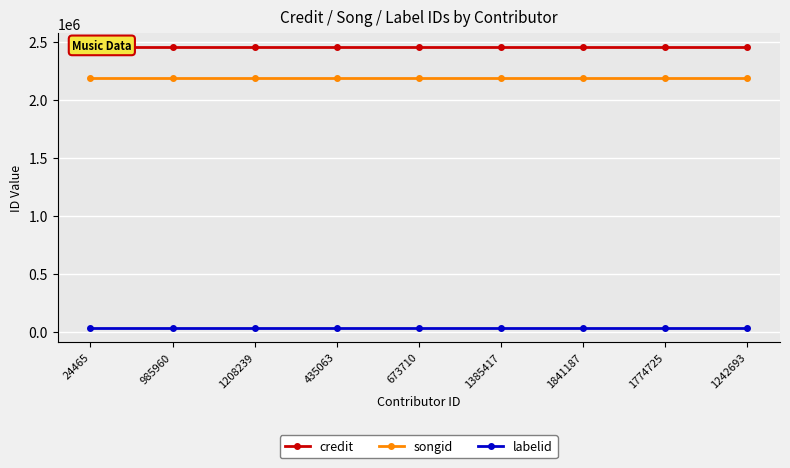

Between 1774725 and 1242693, which is larger?

1774725